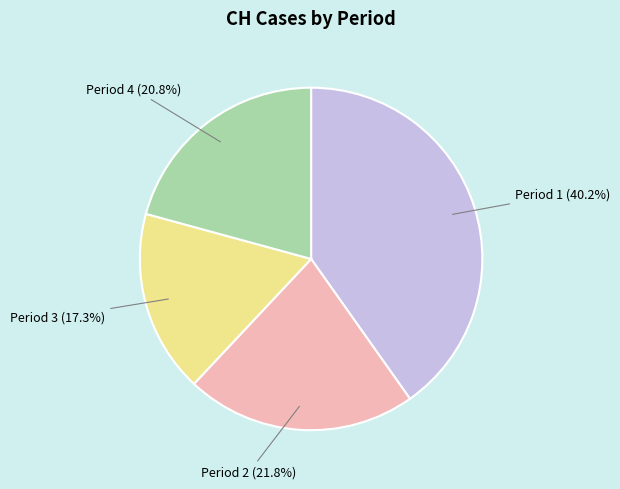

Is Period 3 the majority of the pie?

No